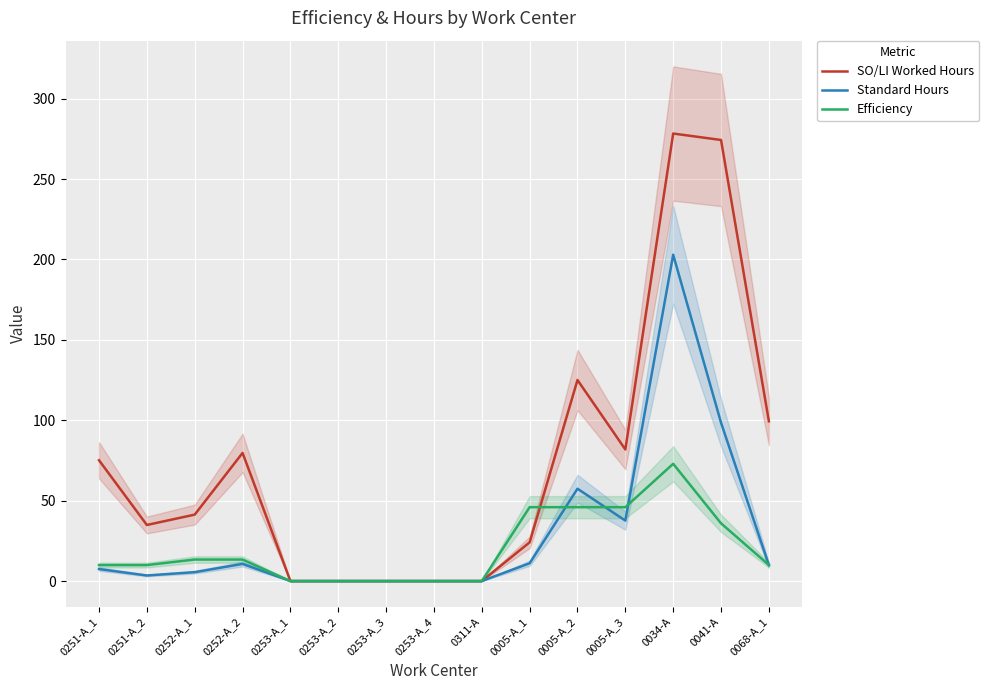

What is the sum of the Efficiency values at 0252-A_1 and 0005-A_1?

59.3